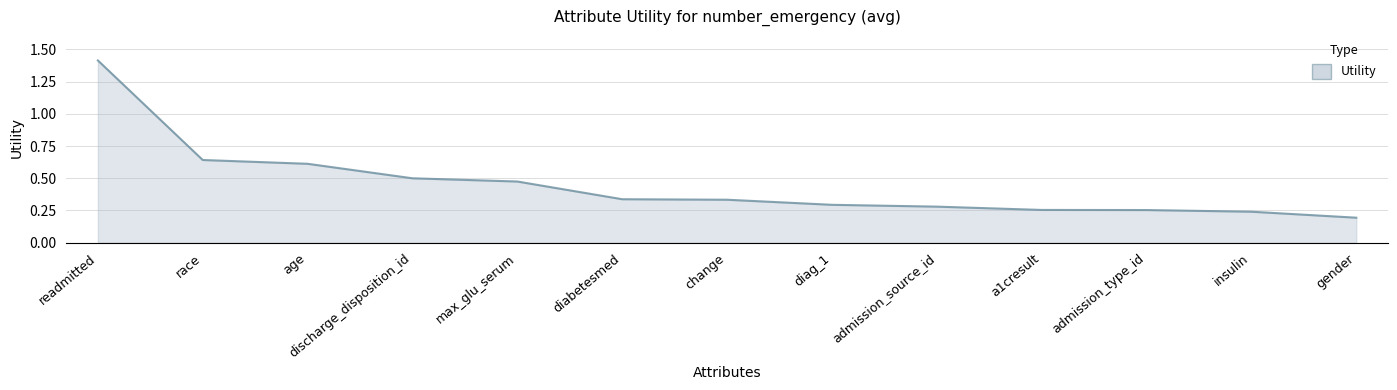

What position from the left is max_glu_serum?

5